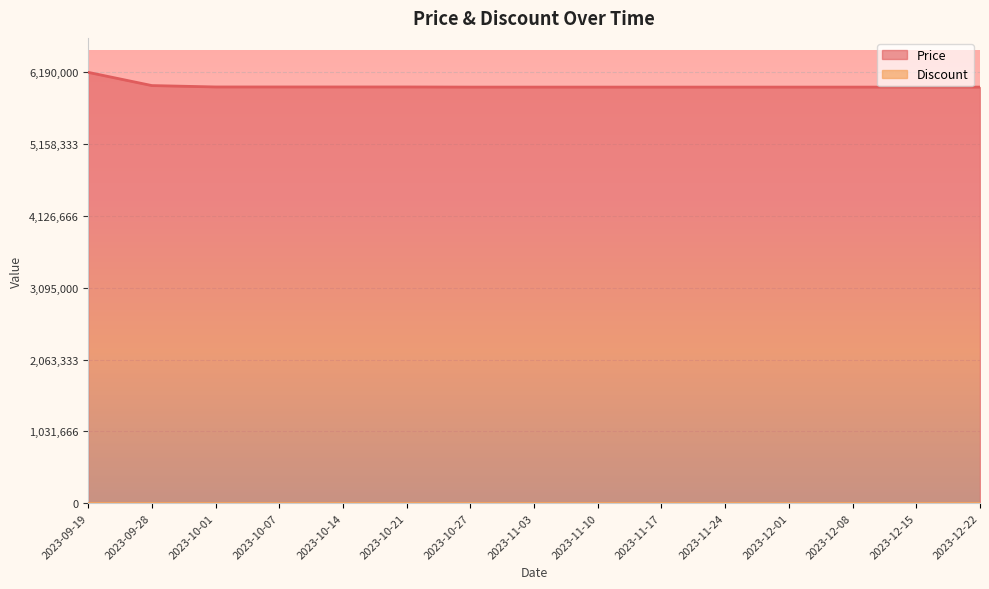

What is the minimum value shown in the chart?

0